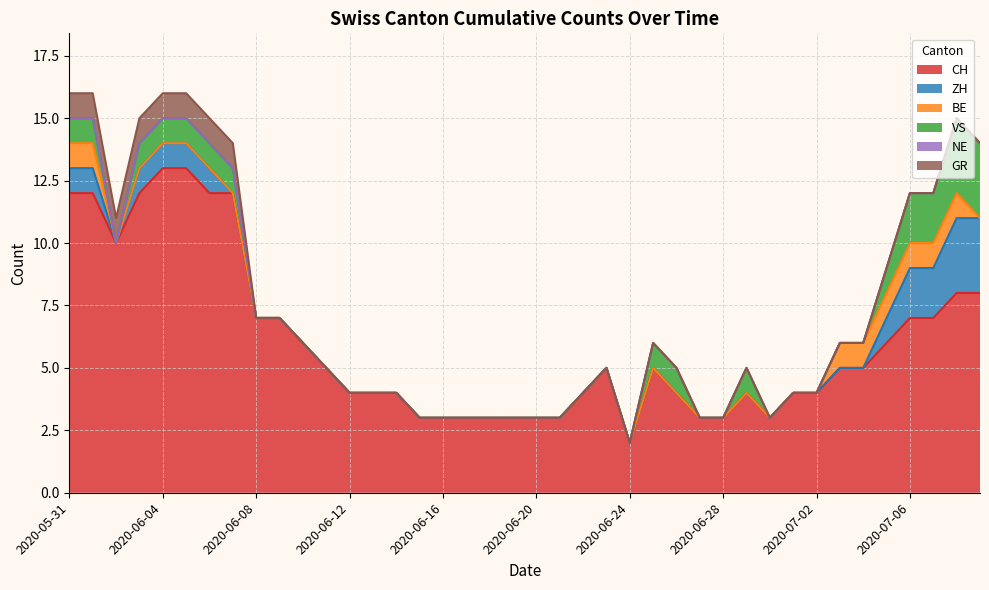

List the series in order of their peak value, lowest first.

NE, BE, GR, ZH, VS, CH